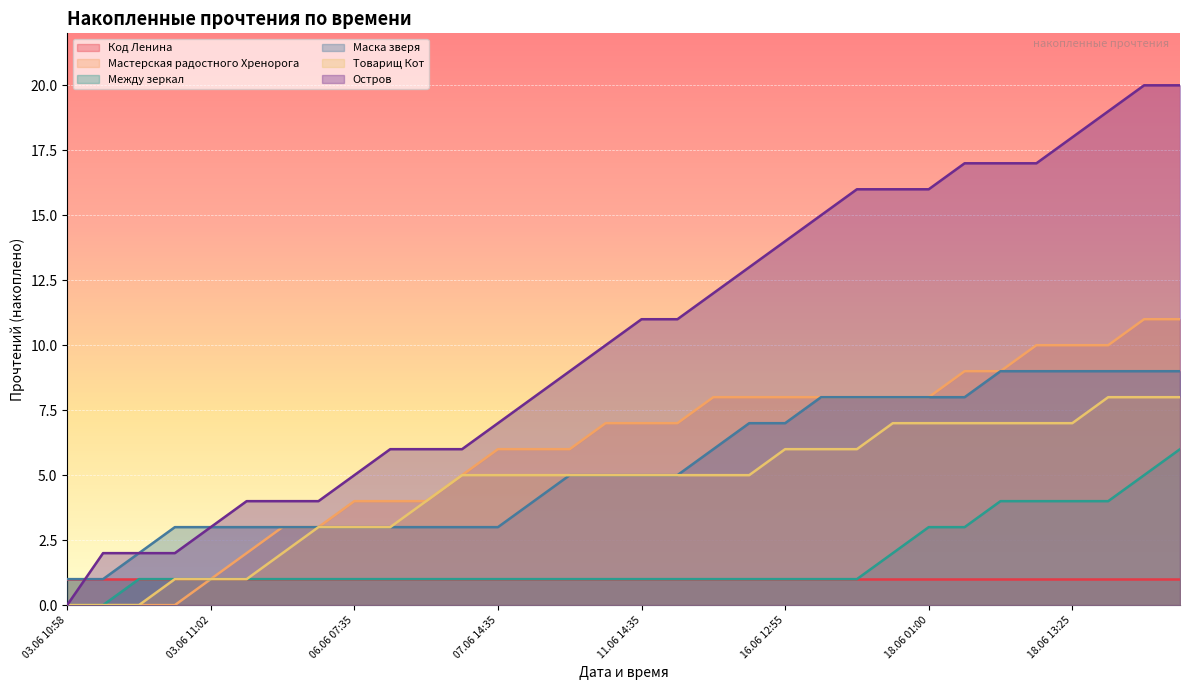

What is the value of the Маска зверя point at the 1st from the left?

1